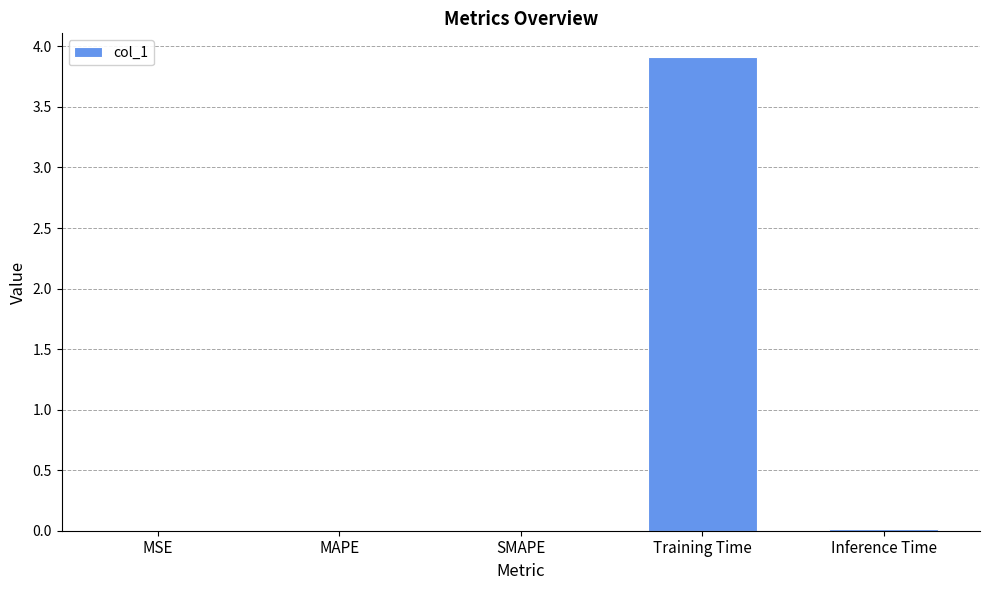

Which has a higher value, Training Time or Inference Time?

Training Time